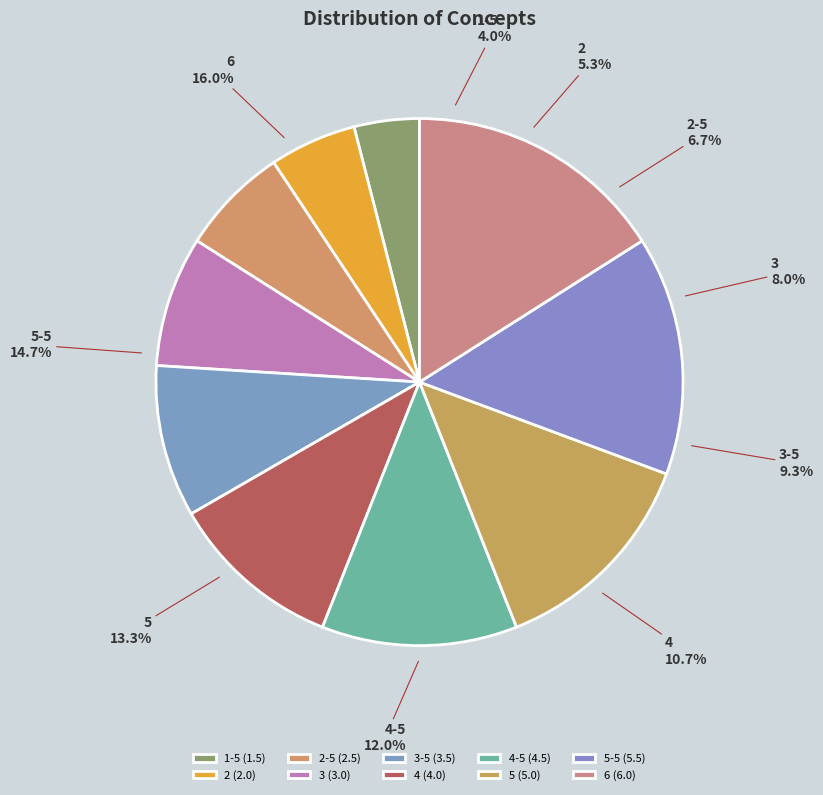

To the nearest percent, what percentage of the pie is 3-5?

9%